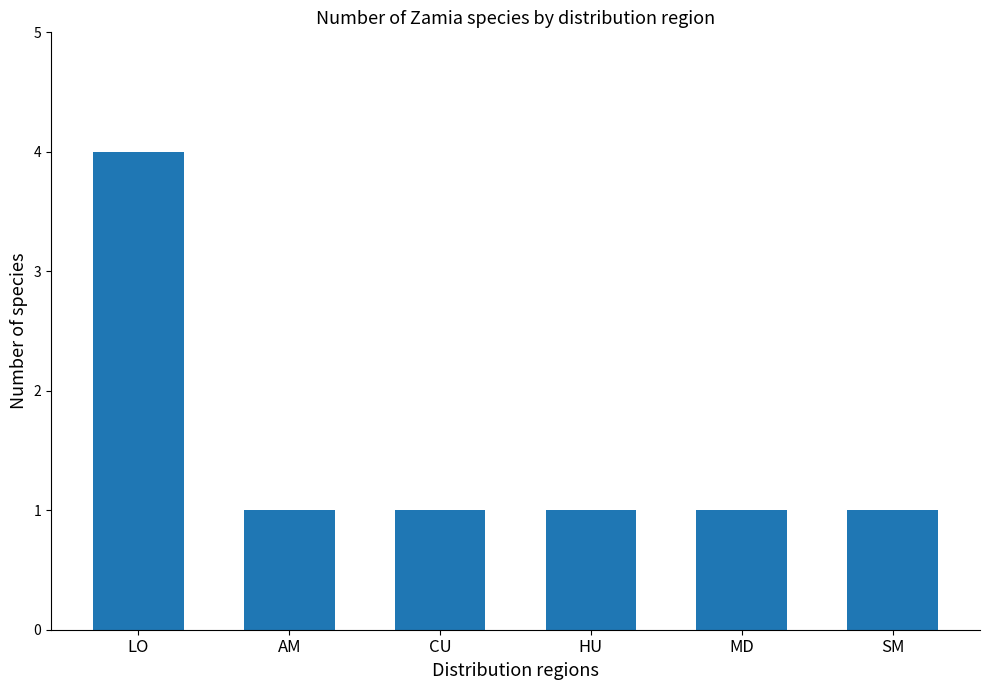

What is the label of the 6th bar from the right?

LO